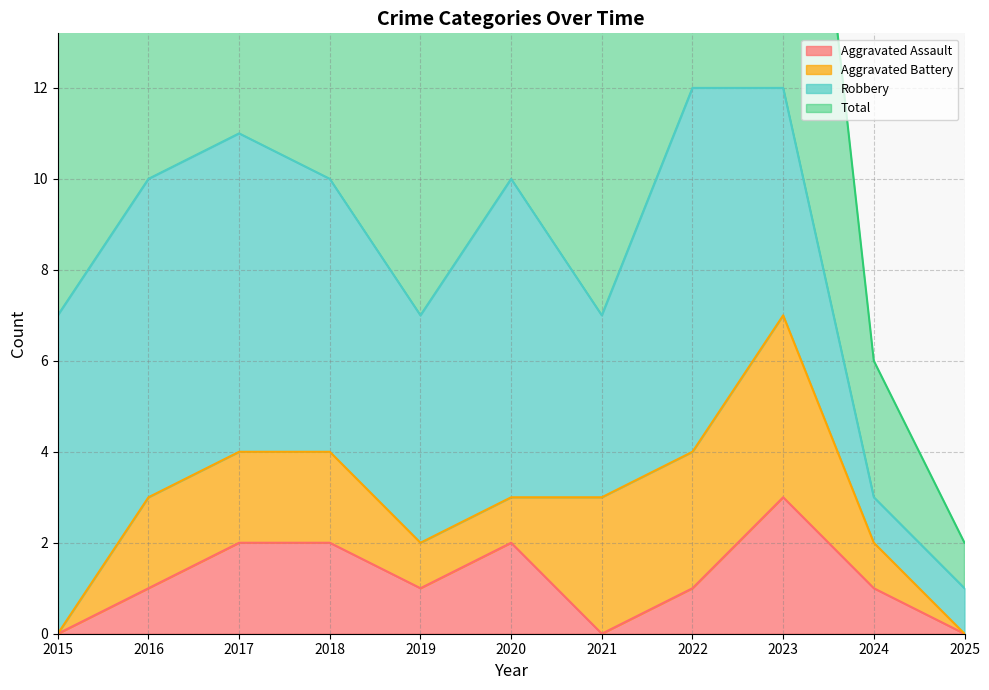

The value of Aggravated Assault at 2018 is 3. True or false?

False